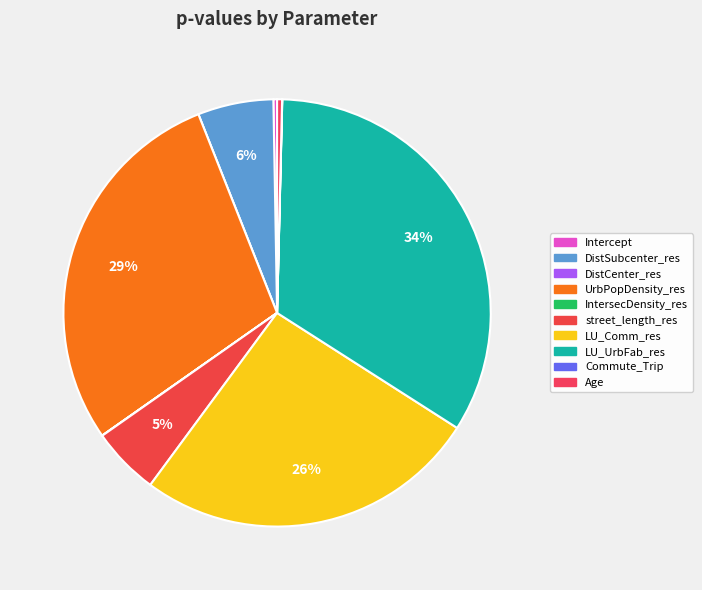

True or false: Commute_Trip accounts for 6% of the total.

False